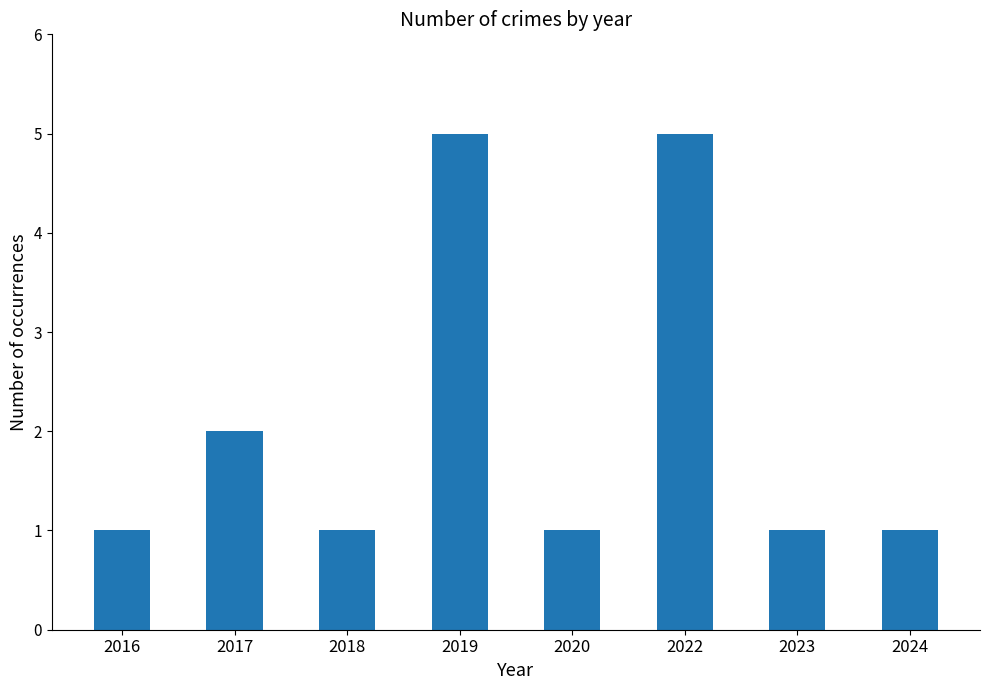

Is it true that the value at 2023 is 1?

True